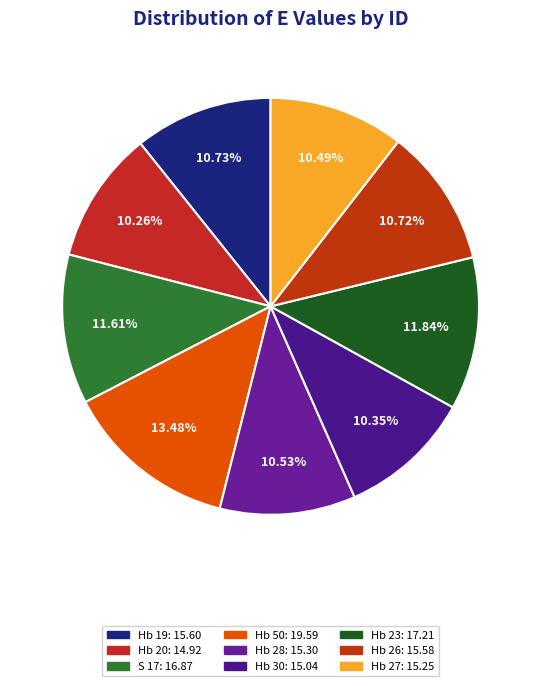

Which category has the smallest portion of the pie?

Hb 20